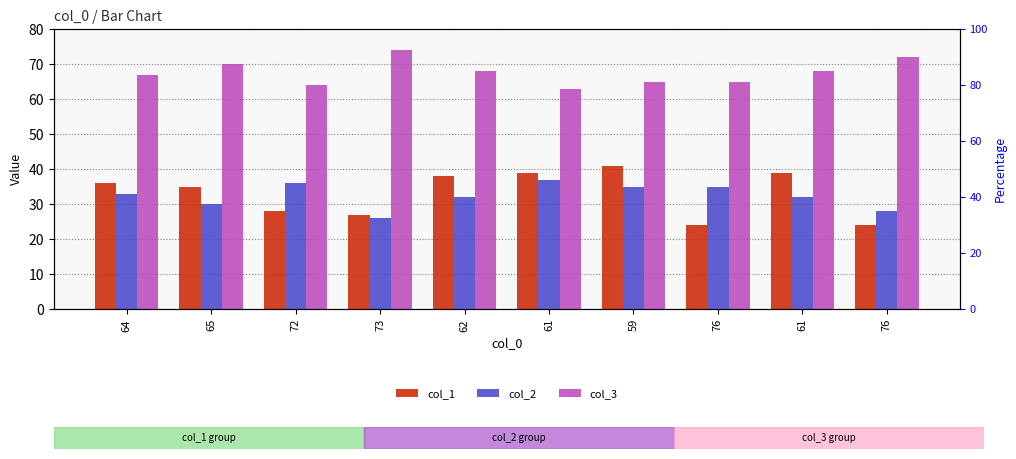

How many values in the col_3 series exceed 68?

3